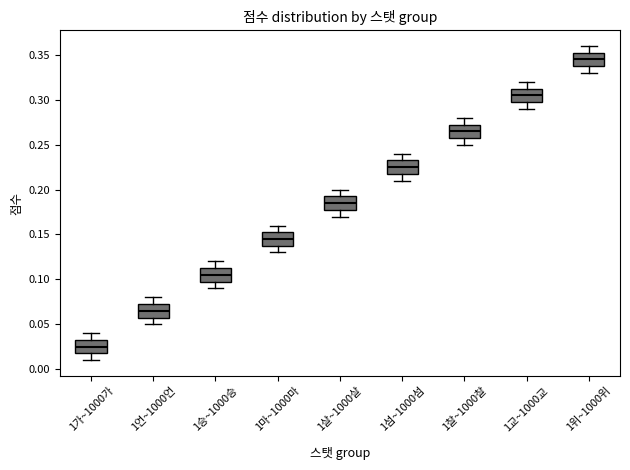

Reading left to right, transcribe this box plot: for each box, give where its median line is, the range the box spans, and where its two whiskers end, as read against the y-axis. The values are not printed on the chart, so give them approximately, as read against the axis.

1가~1000가: median 0.025, box 0.020 to 0.035, whiskers 0.010 to 0.040
1언~1000언: median 0.065, box 0.060 to 0.075, whiskers 0.050 to 0.080
1승~1000승: median 0.105, box 0.100 to 0.115, whiskers 0.090 to 0.120
1마~1000마: median 0.145, box 0.140 to 0.155, whiskers 0.130 to 0.160
1살~1000살: median 0.185, box 0.180 to 0.195, whiskers 0.170 to 0.200
1섬~1000섬: median 0.225, box 0.220 to 0.235, whiskers 0.210 to 0.240
1찰~1000찰: median 0.265, box 0.260 to 0.275, whiskers 0.250 to 0.280
1교~1000교: median 0.305, box 0.300 to 0.315, whiskers 0.290 to 0.320
1위~1000위: median 0.345, box 0.340 to 0.355, whiskers 0.330 to 0.360